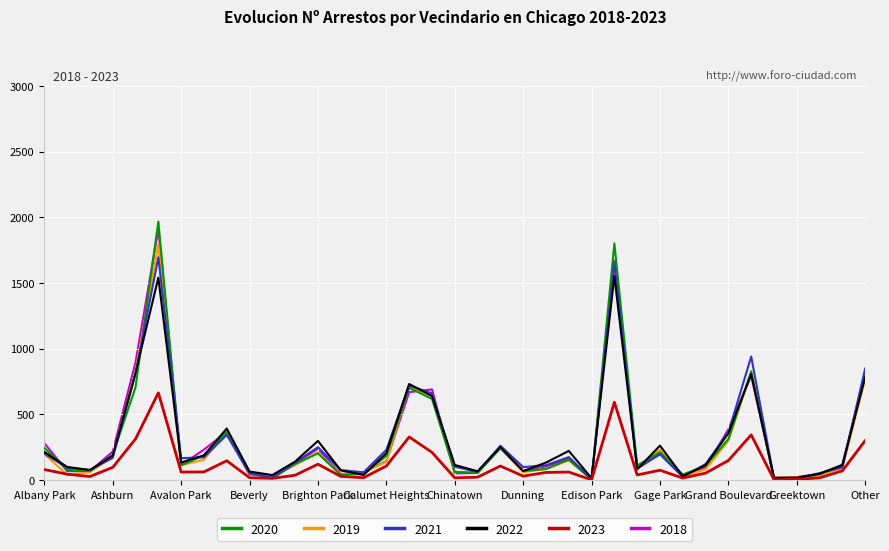

What is the average value of the 2018 series?

304